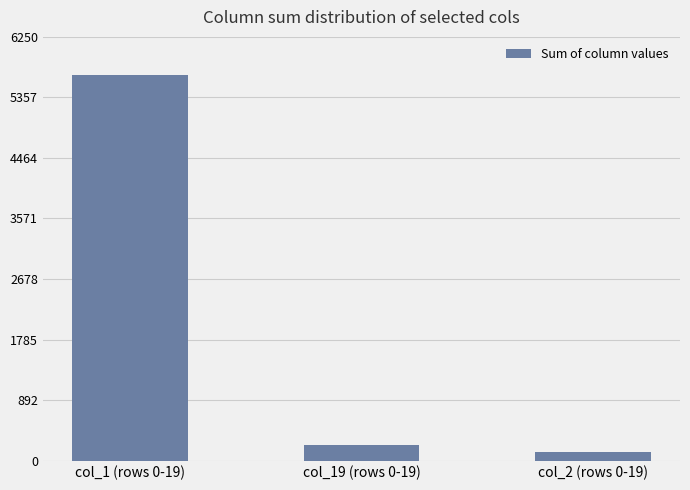

Is it true that the value at col_1 (rows 0-19) is 2478?

False